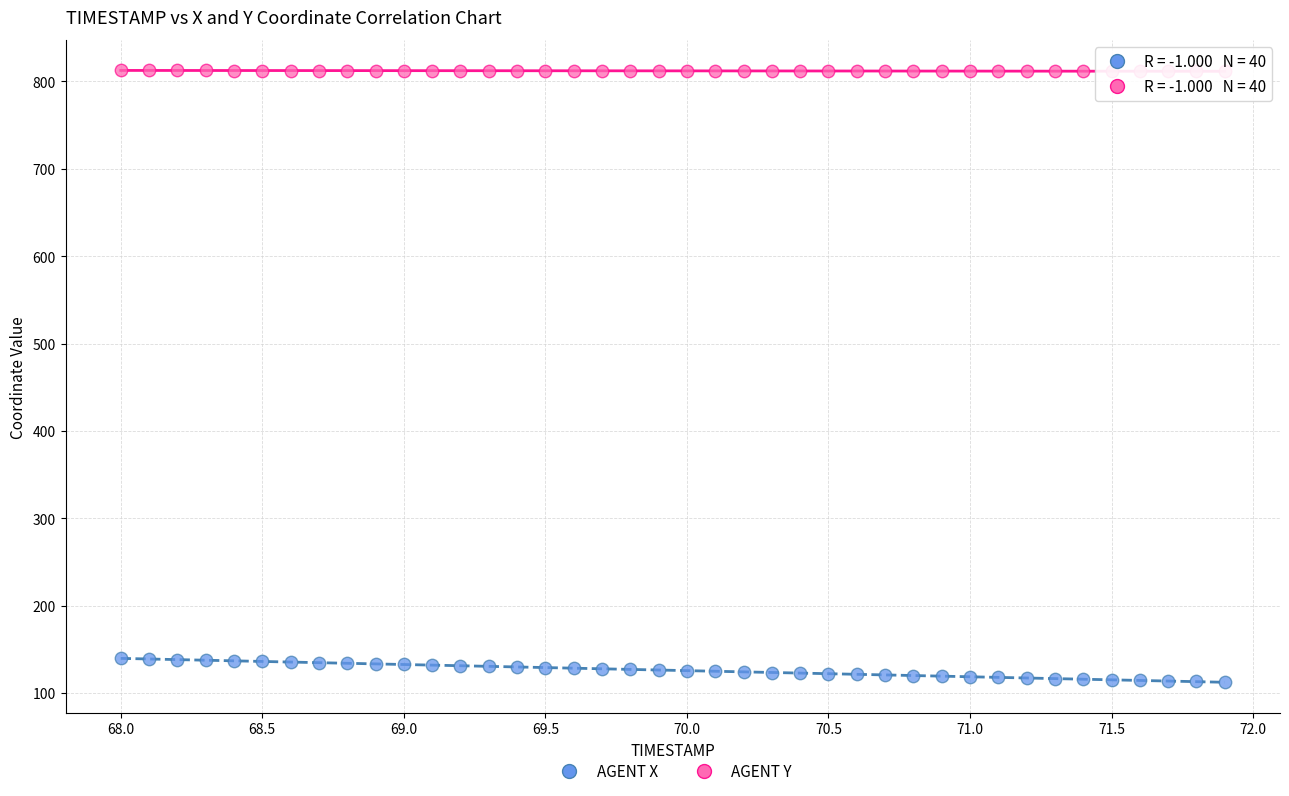

Across all data points, what is the range of Y values (max minus min)?

699.9